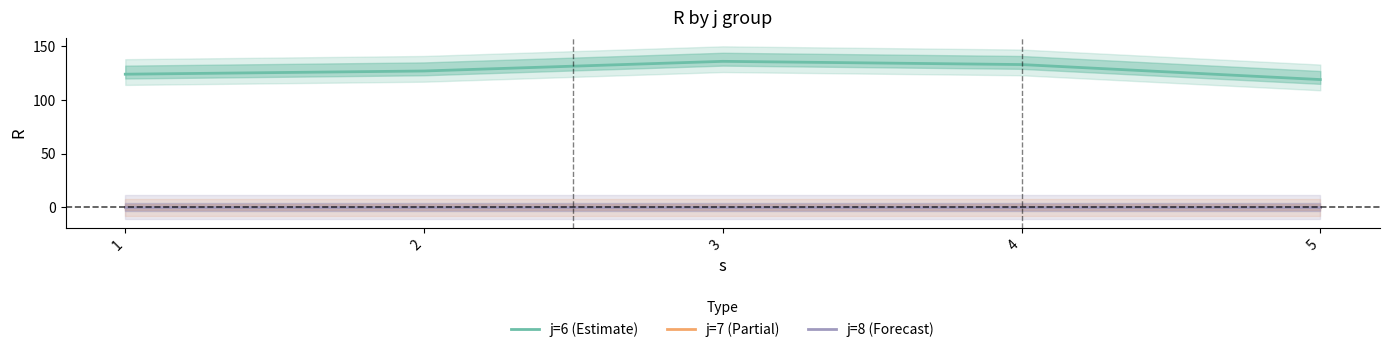

True or false: j=7 (Partial) and j=8 (Forecast) intersect in this chart.

False